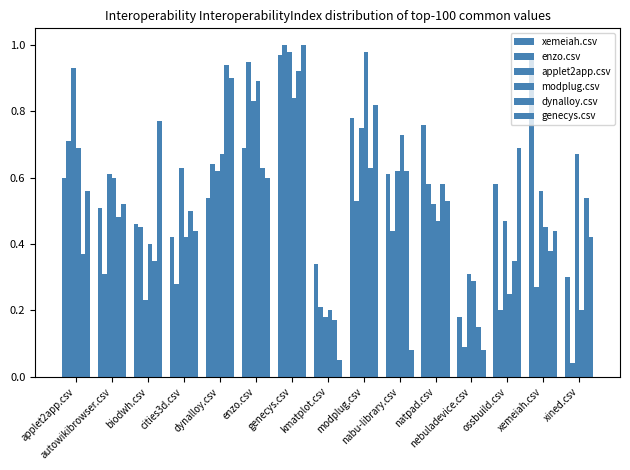

At ossbuild.csv, list the series in order from smallest to largest.

enzo.csv, modplug.csv, dynalloy.csv, applet2app.csv, xemeiah.csv, genecys.csv